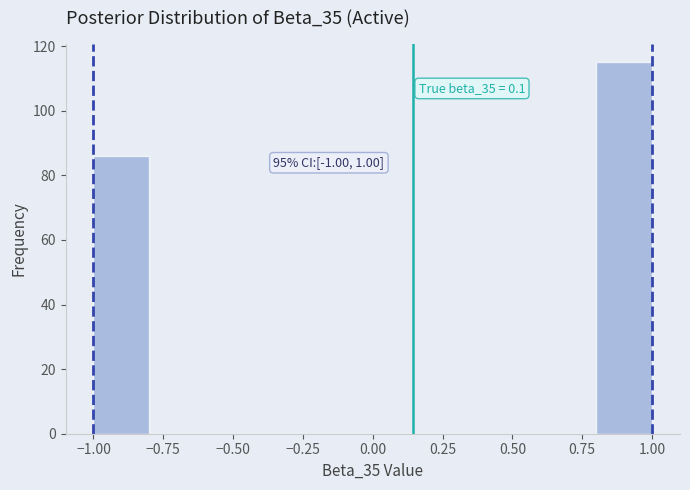

Which range on the x-axis has the tallest bar?

0.8 to 1.0